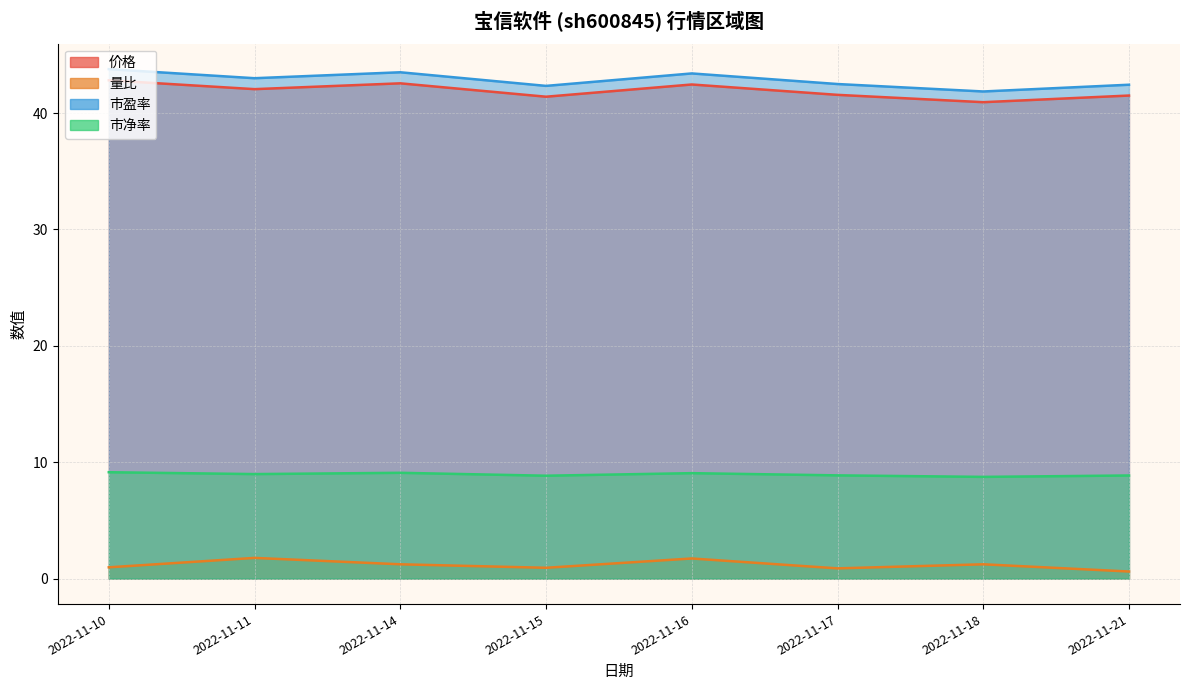

At 2022-11-14, list the series in order from largest to smallest.

市盈率, 价格, 市净率, 量比